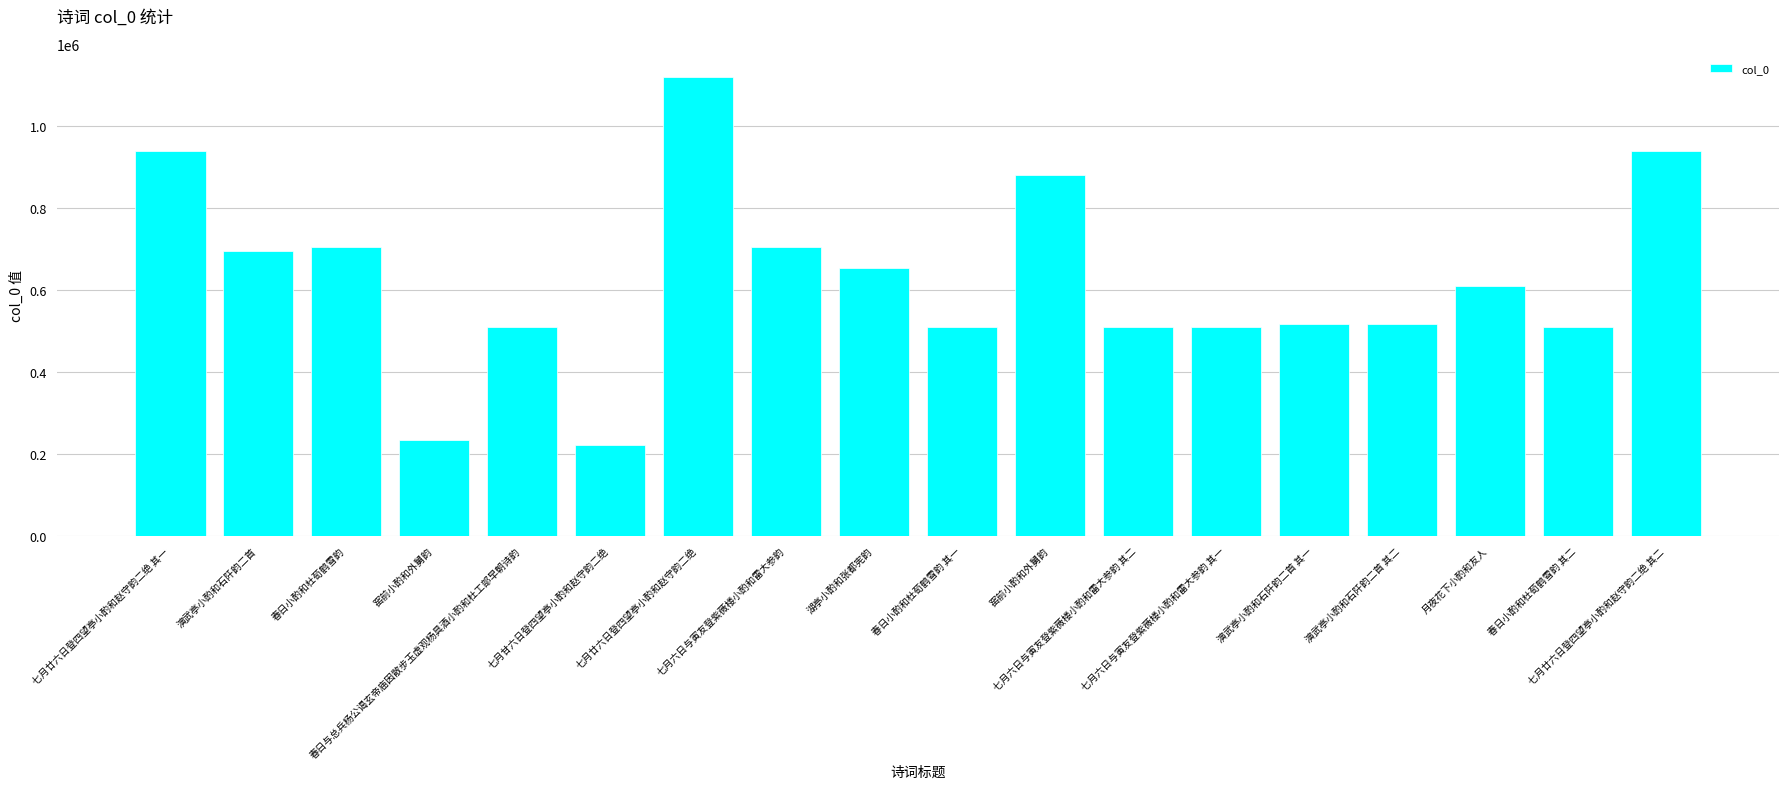

Rank the categories by value from lowest to highest.

七月甘六日登四望亭小酌和赵守韵二绝, 窑前小酌和外舅韵, 春日小酌和杜荀鹤雪韵 其一, 春日小酌和杜荀鹤雪韵 其二, 春日与总兵杨公谒玄帝庙因散步玉虚观杨具酒小酌和杜工部早朝诗韵, 七月六日与寅友登紫薇楼小酌和雷大参韵 其一, 七月六日与寅友登紫薇楼小酌和雷大参韵 其二, 演武亭小酌和石阡韵二首 其一, 演武亭小酌和石阡韵二首 其二, 月夜花下小酌和友人, 湖亭小酌和张都宪韵, 演武亭小酌和石阡韵二首, 春日小酌和杜荀鹤雪韵, 七月六日与寅友登紫薇楼小酌和雷大参韵, 窑前小酌和外舅韵, 七月廿六日登四望亭小酌和赵守韵二绝 其一, 七月廿六日登四望亭小酌和赵守韵二绝 其二, 七月廿六日登四望亭小酌和赵守韵二绝